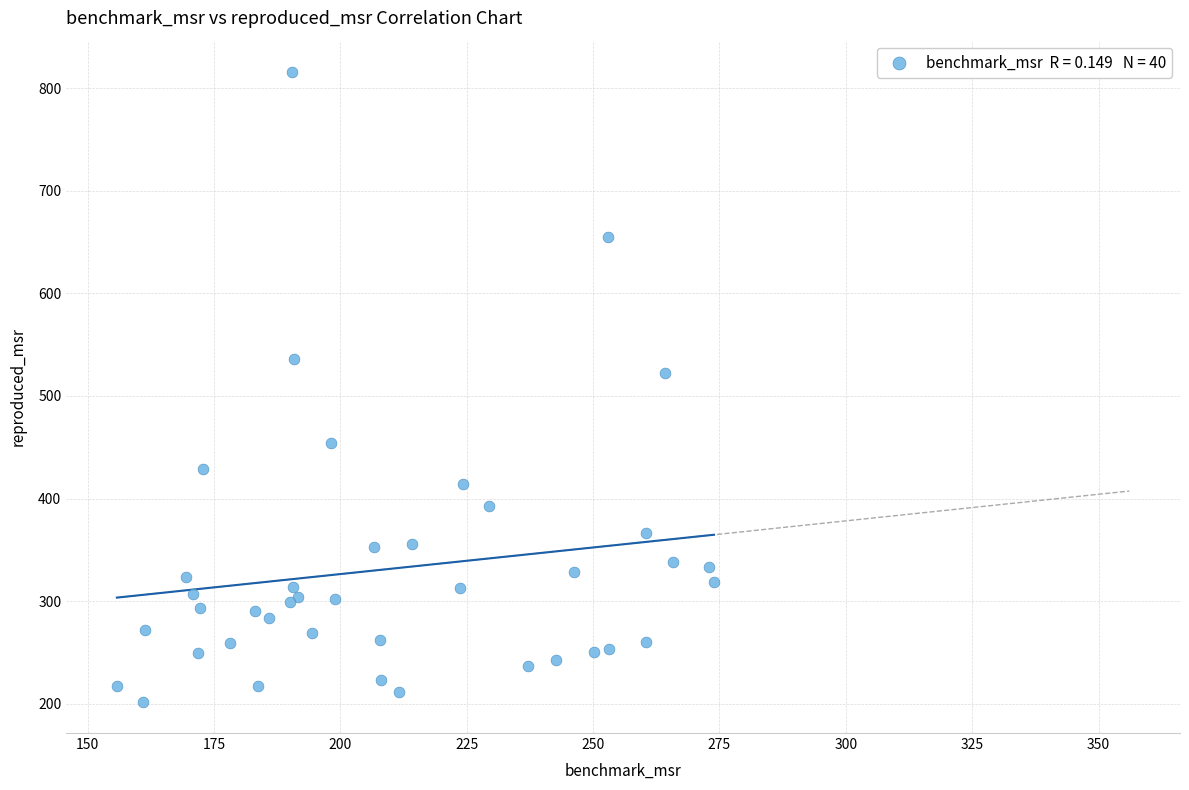

What Y value in the scatter plot is closest to 508?

522.9